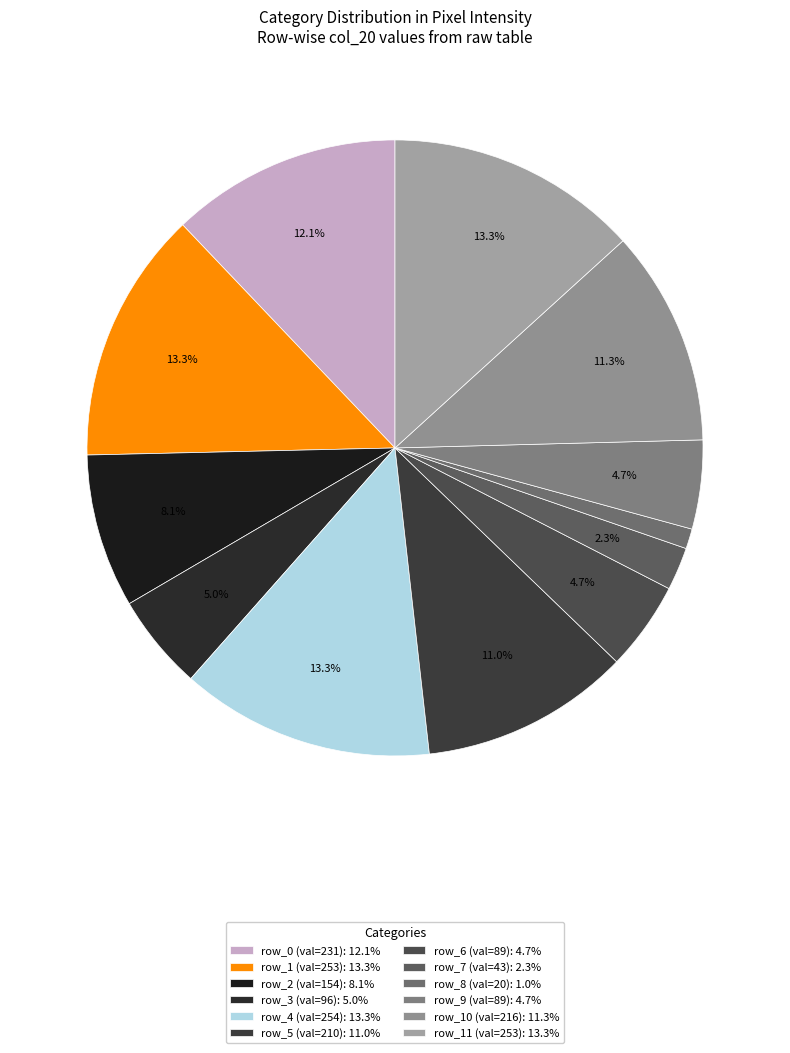

Does any single category account for the majority?

No